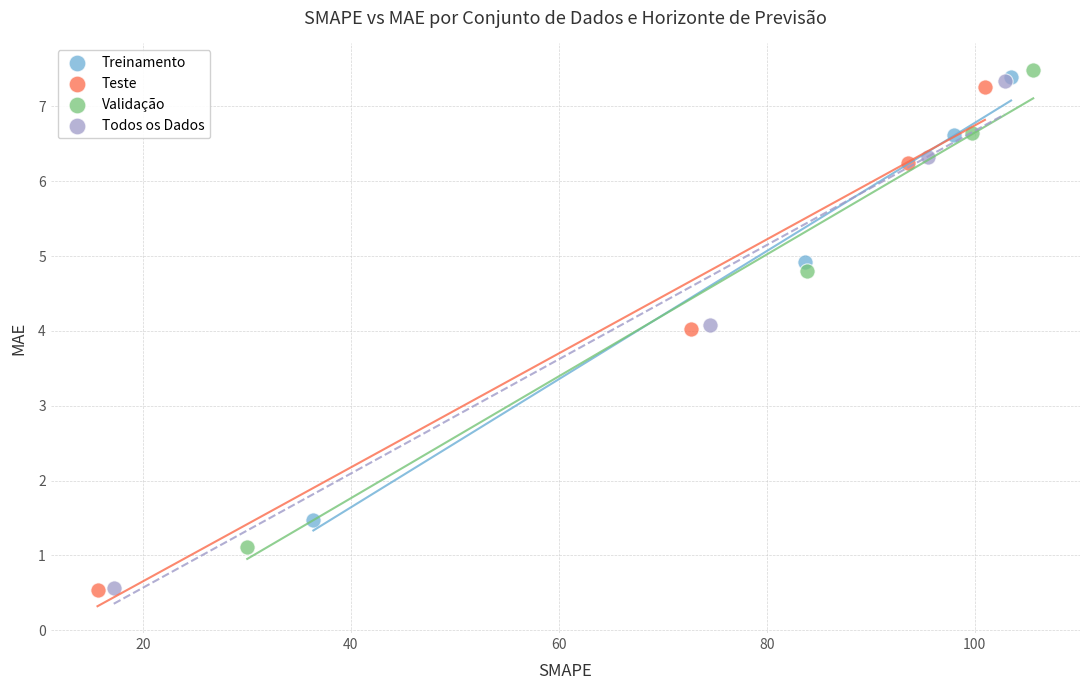

Which series has the widest spread of Y values?

Todos os Dados